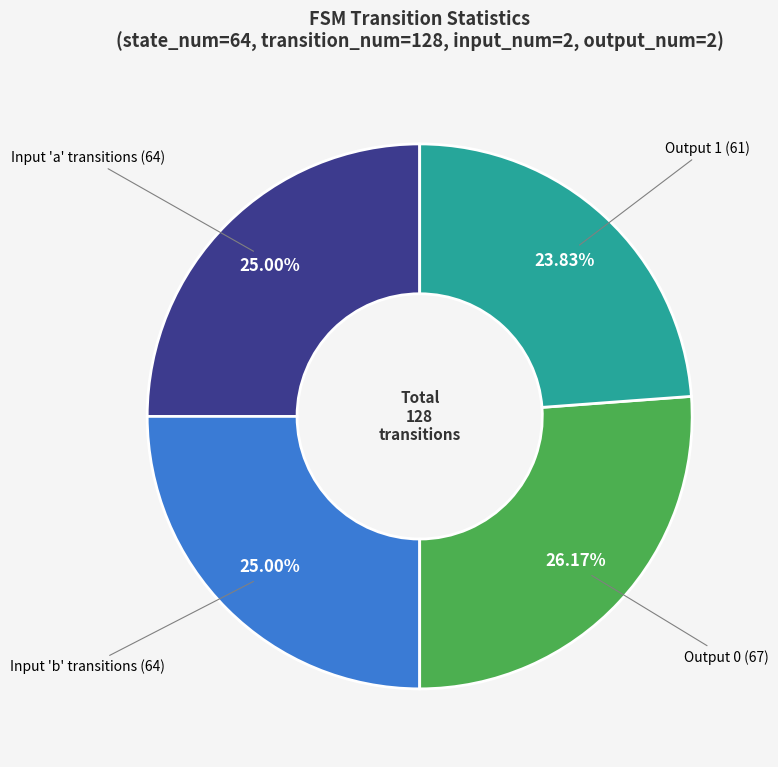

Is there any slice that represents more than half of the pie?

No